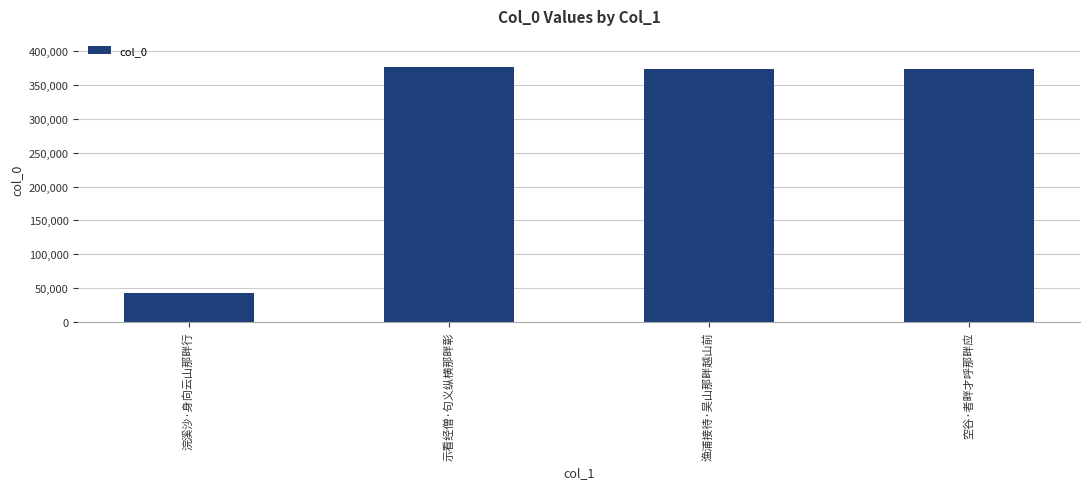

What is the sum of the values at 浣溪沙·身向云山那畔行 and 示看经僧·句义纵横那畔彰?

419755